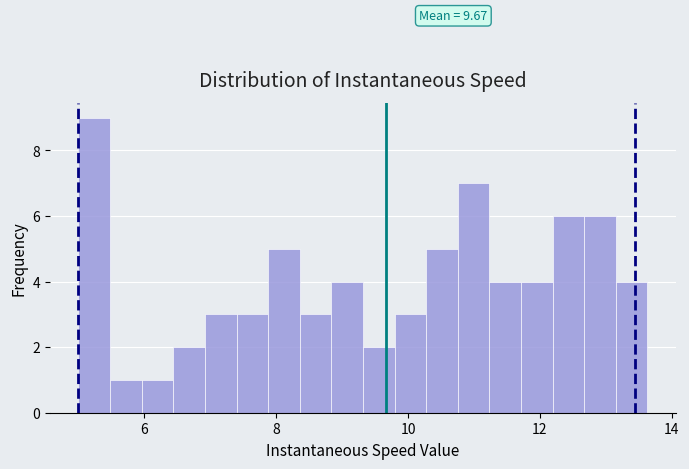

Read against the x-axis, roughly where is the centre of the tallest bar?

5.2